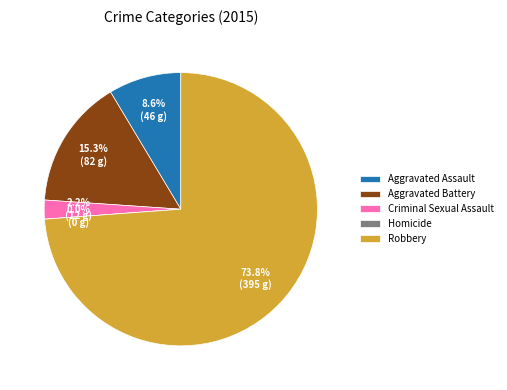

To the nearest percent, what is the difference between the largest and smallest slice percentages?

74%